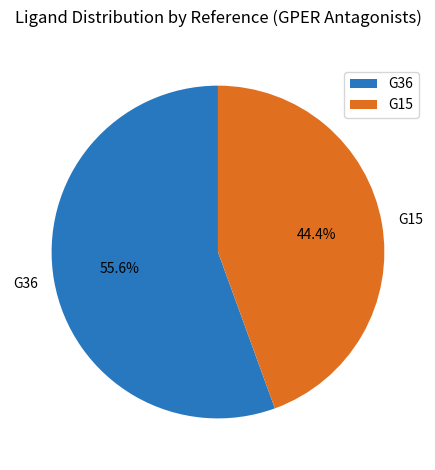

Between G15 and G36, which is larger?

G36